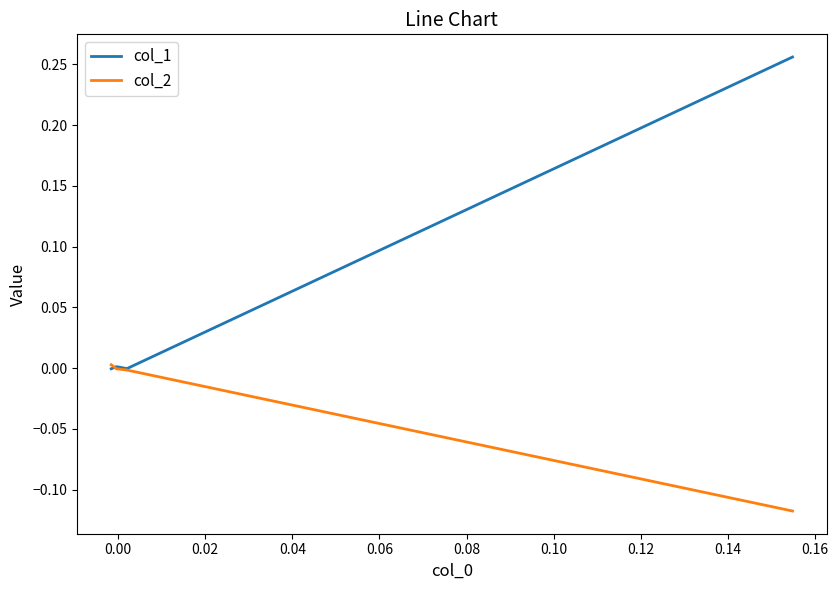

Is it true that col_1 equals -0.0 at 0.00?

True